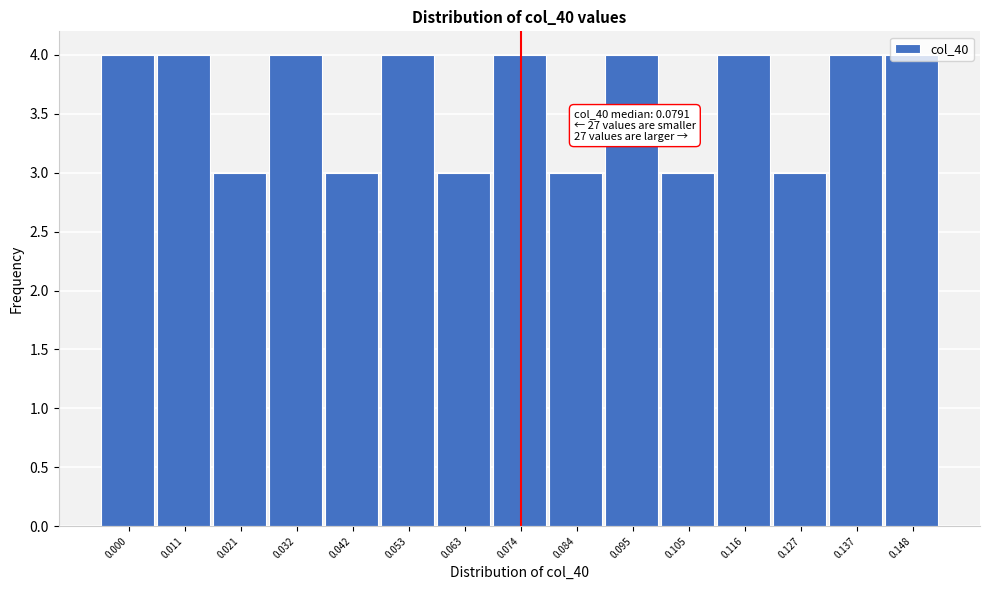

What is the value of the 7th bar from the left?

3